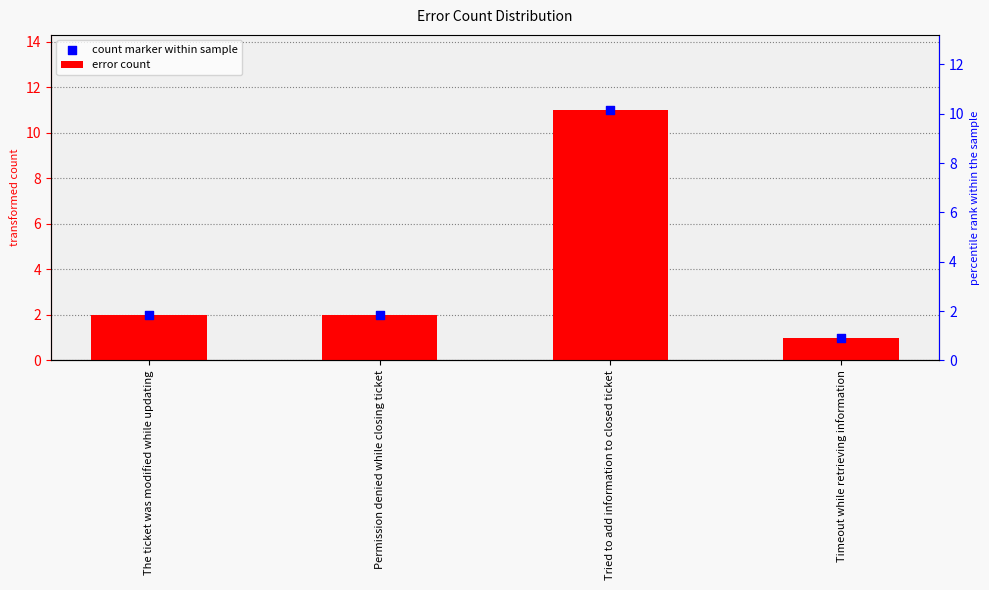

At how many categories does at least one series exceed 5?

1